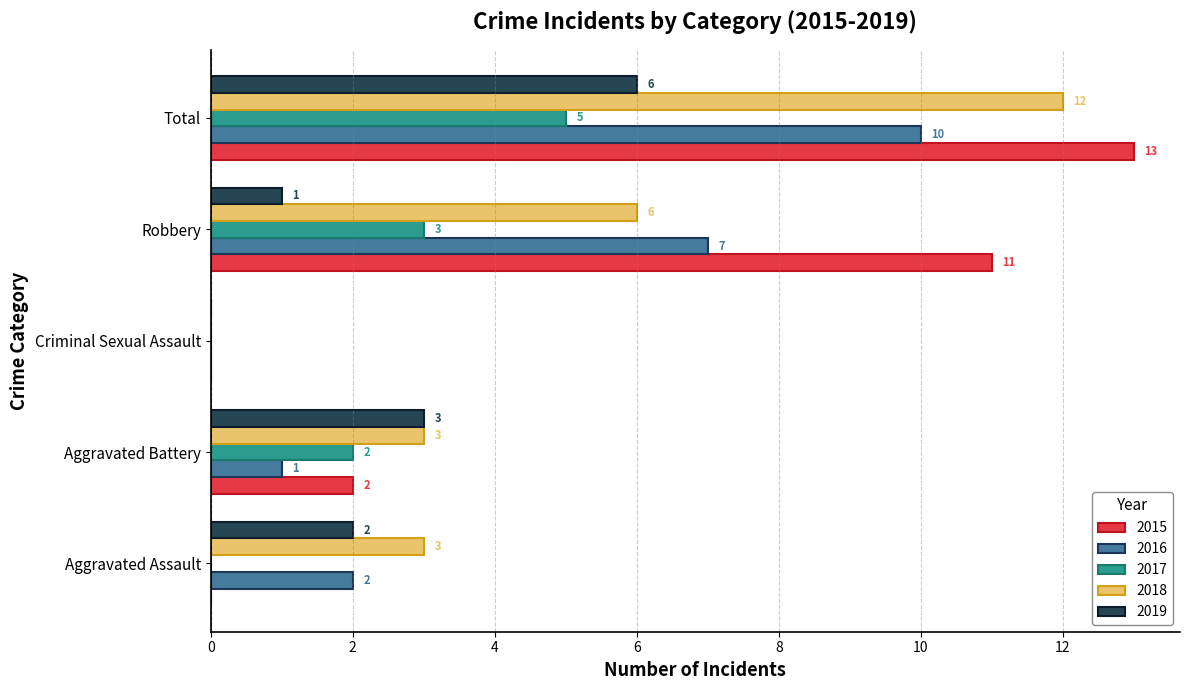

At which category is the sum across all series the highest?

Total